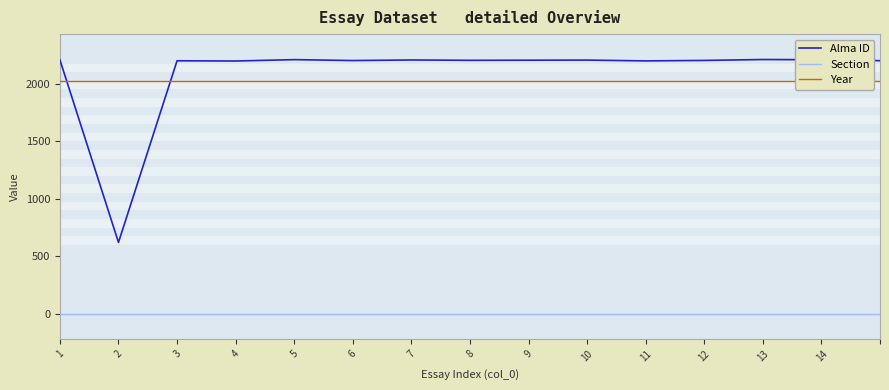

Is this an area chart (filled region under the line)?

No